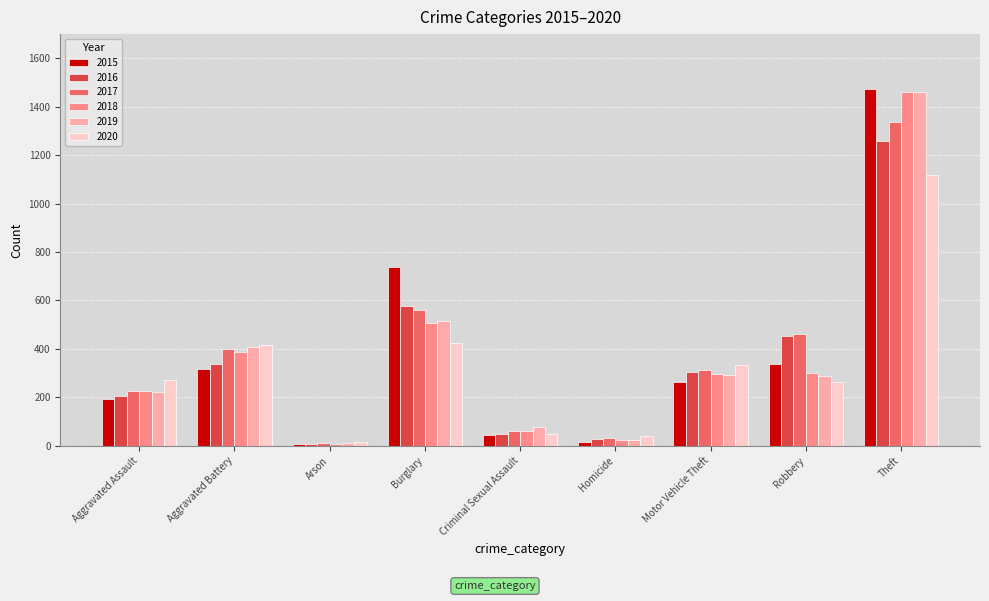

How many series are shown in this chart?

6